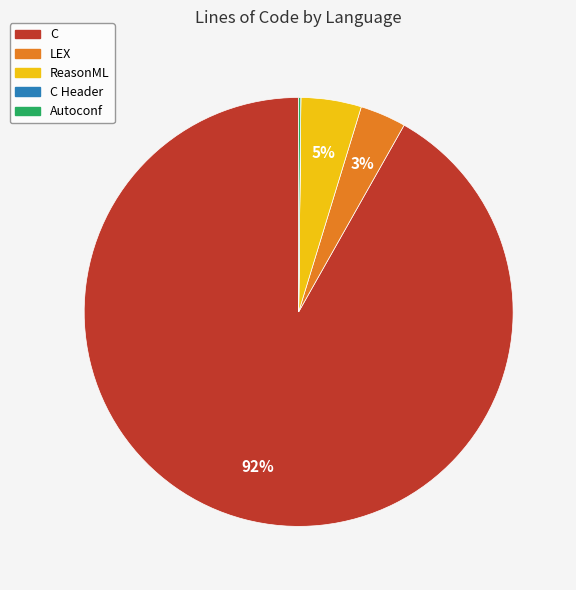

True or false: C accounts for 92% of the total.

True